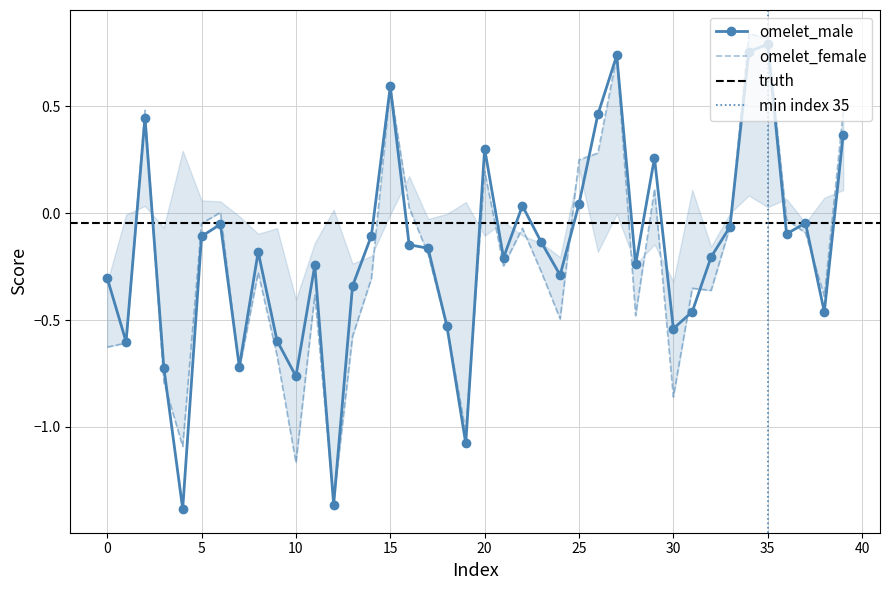

What is the value of the omelet_female point at the 4th from the left?

-0.8